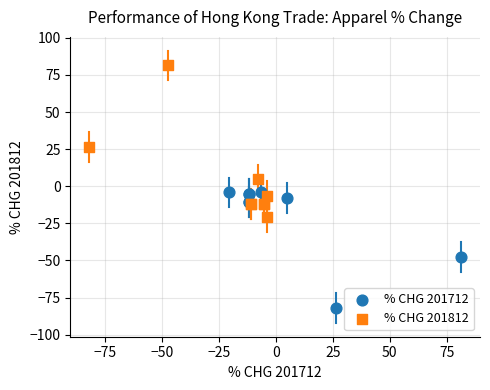

Which series has the widest spread of Y values?

% CHG 201812